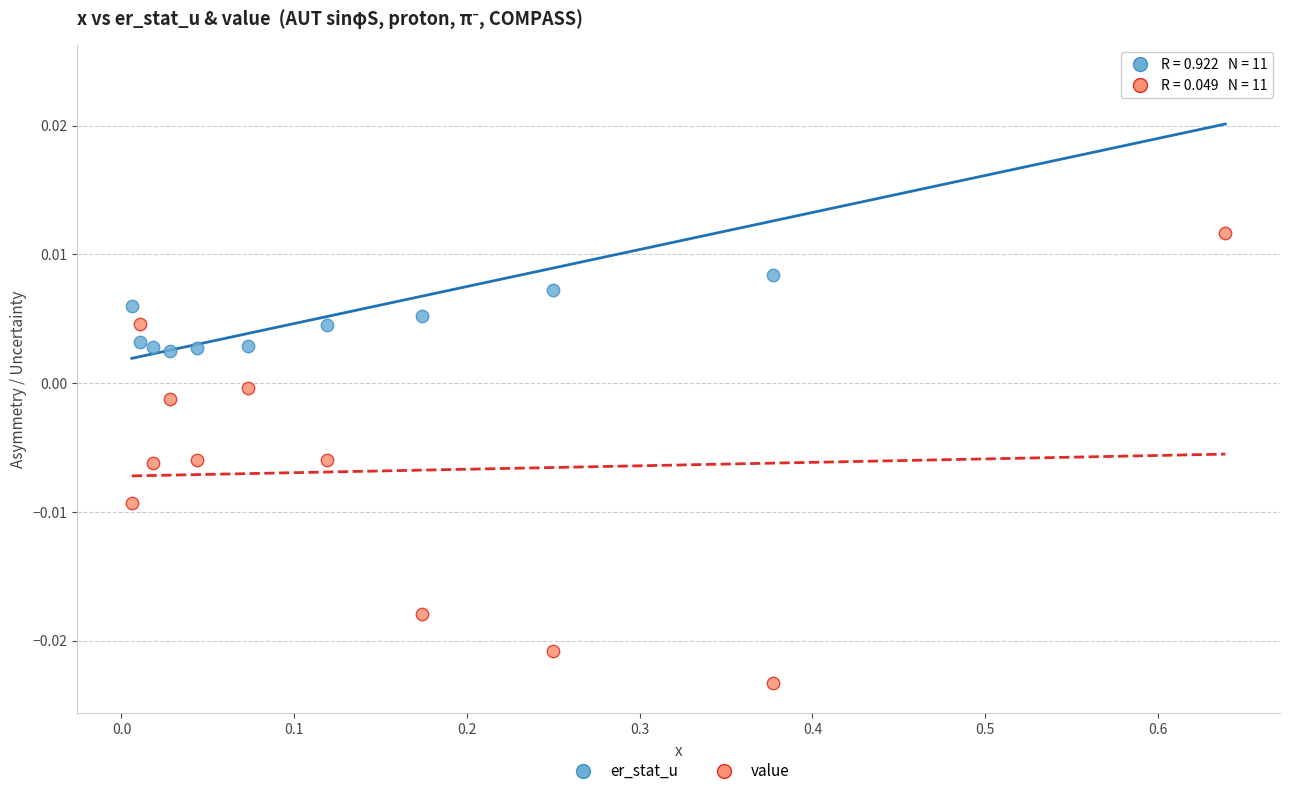

Which series has the widest spread of Y values?

value